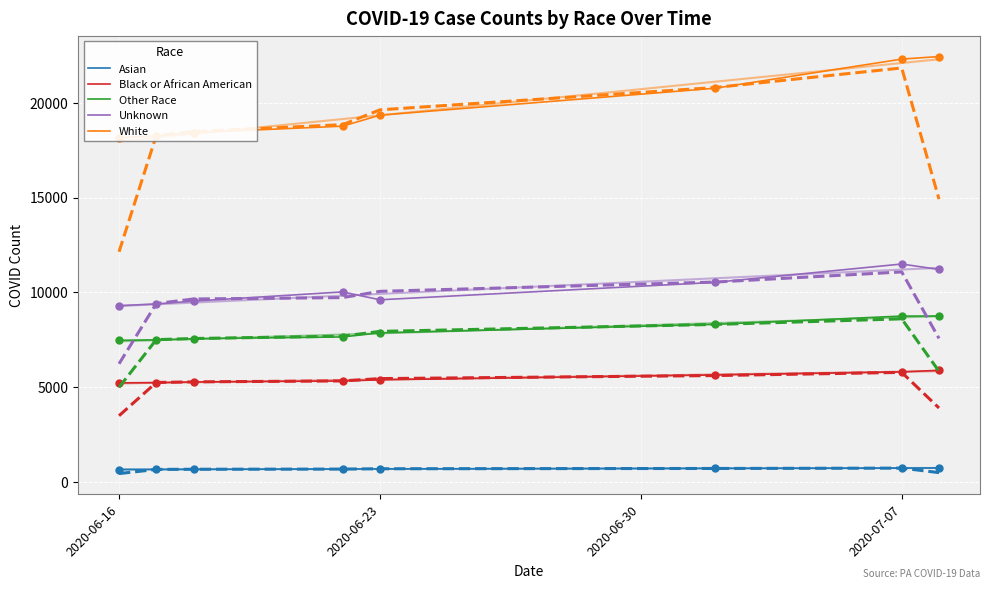

Which series has the widest spread of values?

White